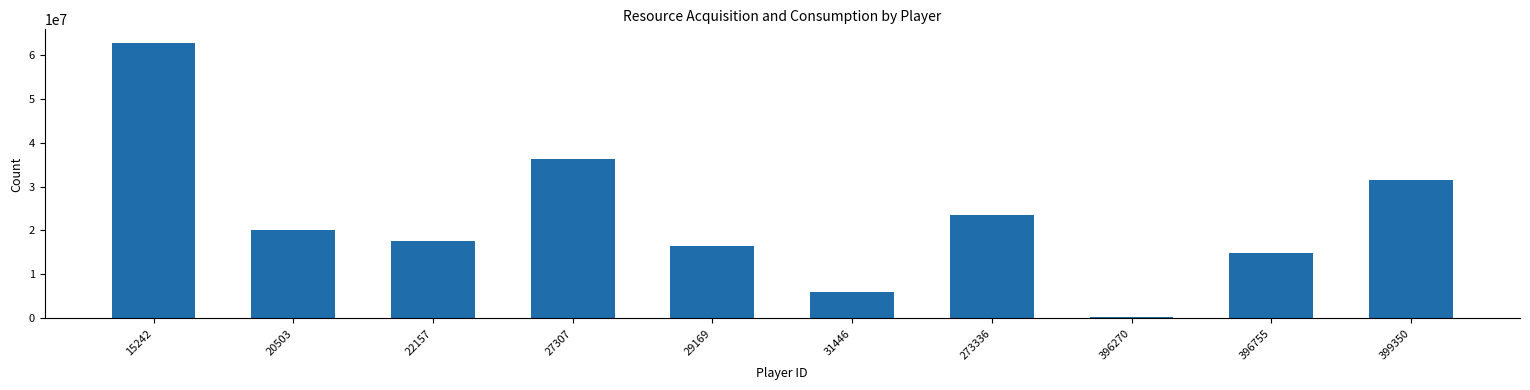

List the labels in order of value, smallest first.

396270, 31446, 396755, 29169, 22157, 20503, 273336, 399350, 27307, 15242